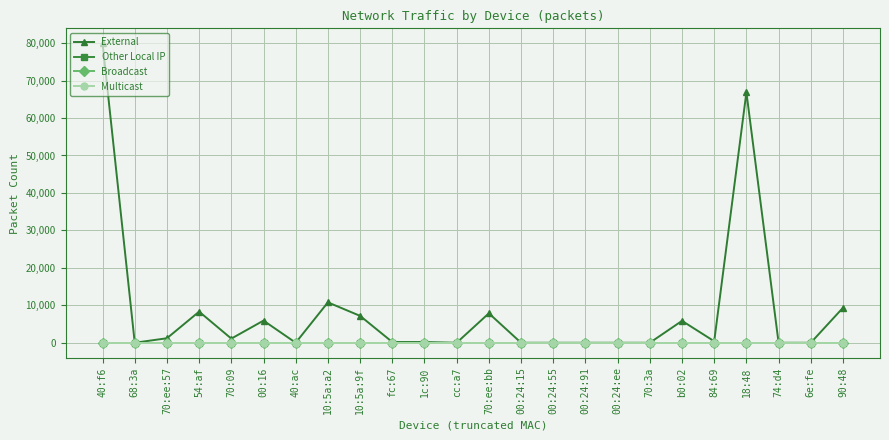

What is the total value across all series at 90:48?

9340